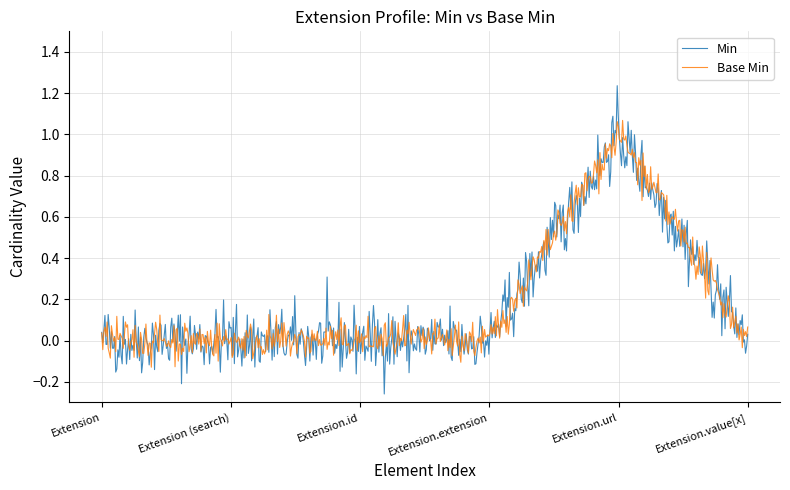

Which series has the largest range (max minus min)?

Min